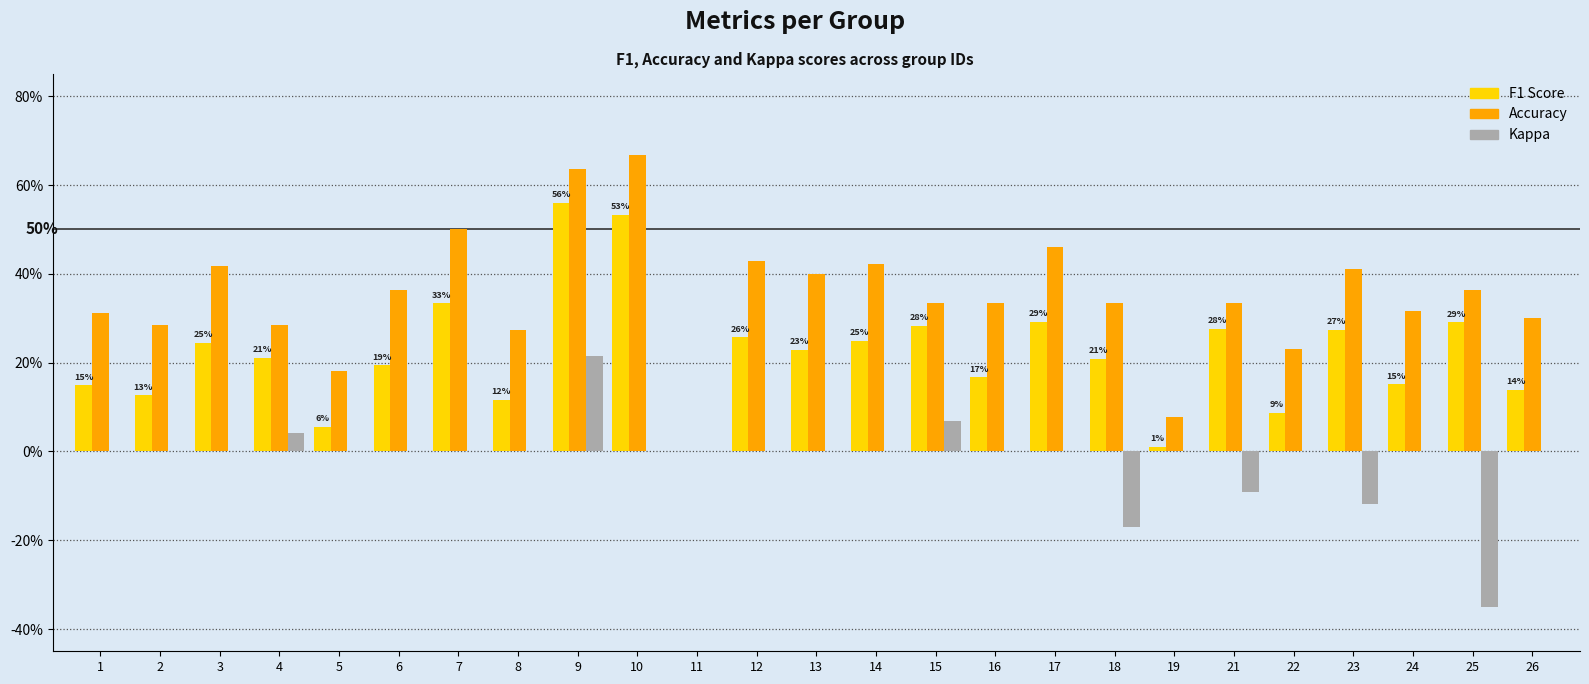

Are the bars grouped side by side (vs. stacked)?

Yes